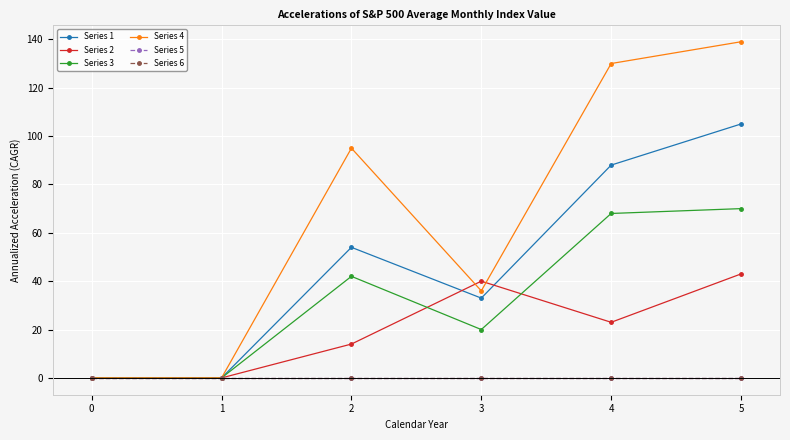

Does the chart have visible grid lines?

Yes